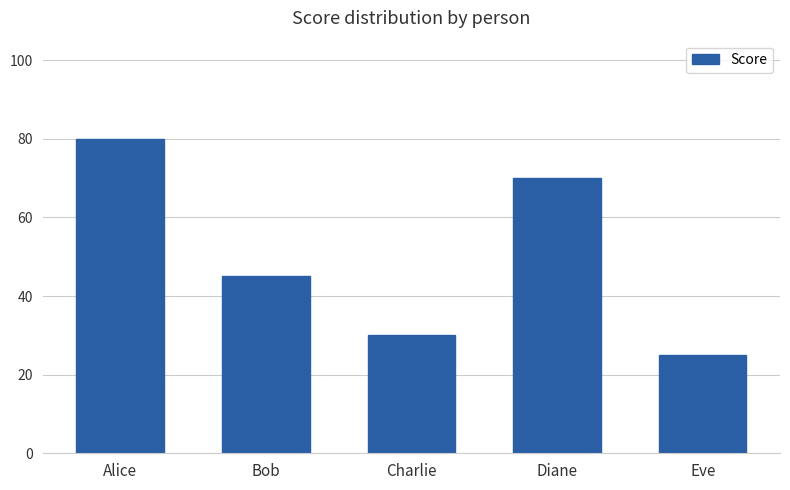

What position from the right is Diane?

2